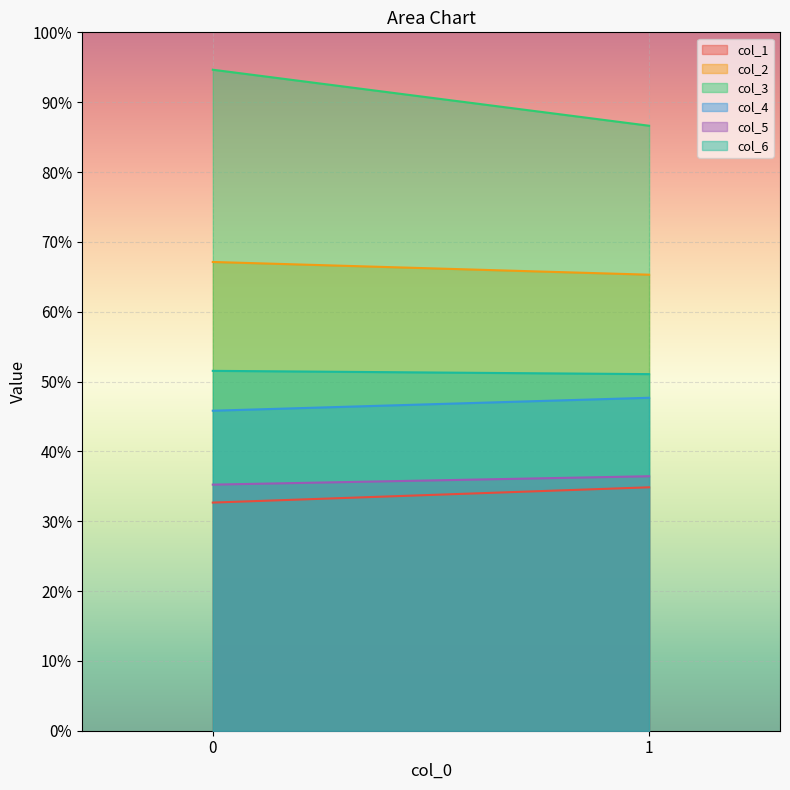

What is the sum of the col_4 values at 1 and 0?

93.5